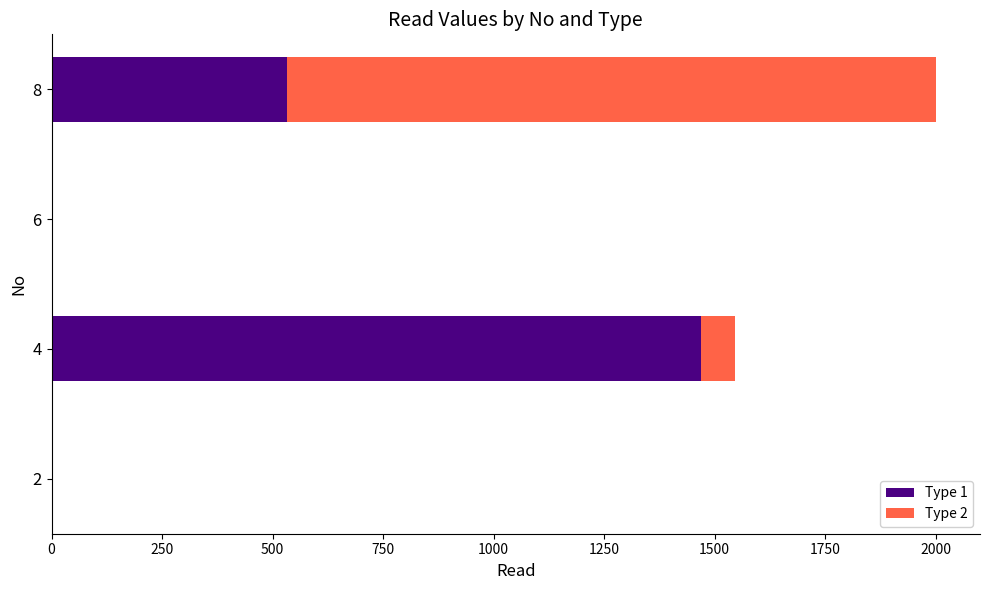

The value of Type 1 at 2 is -471. True or false?

False